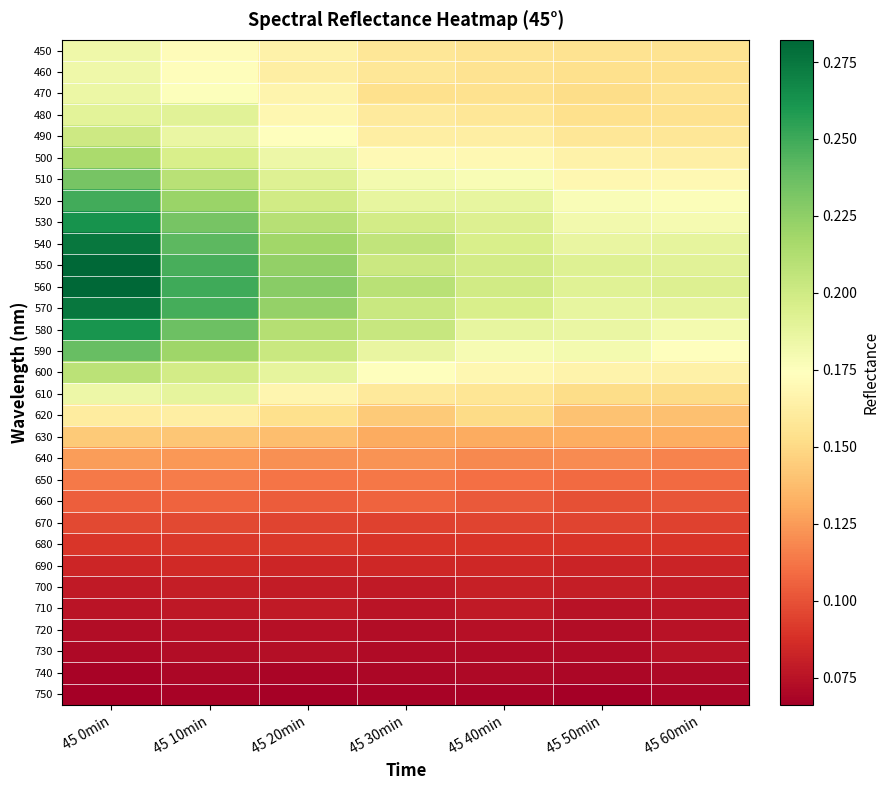

Which series has the largest total across all categories?

560